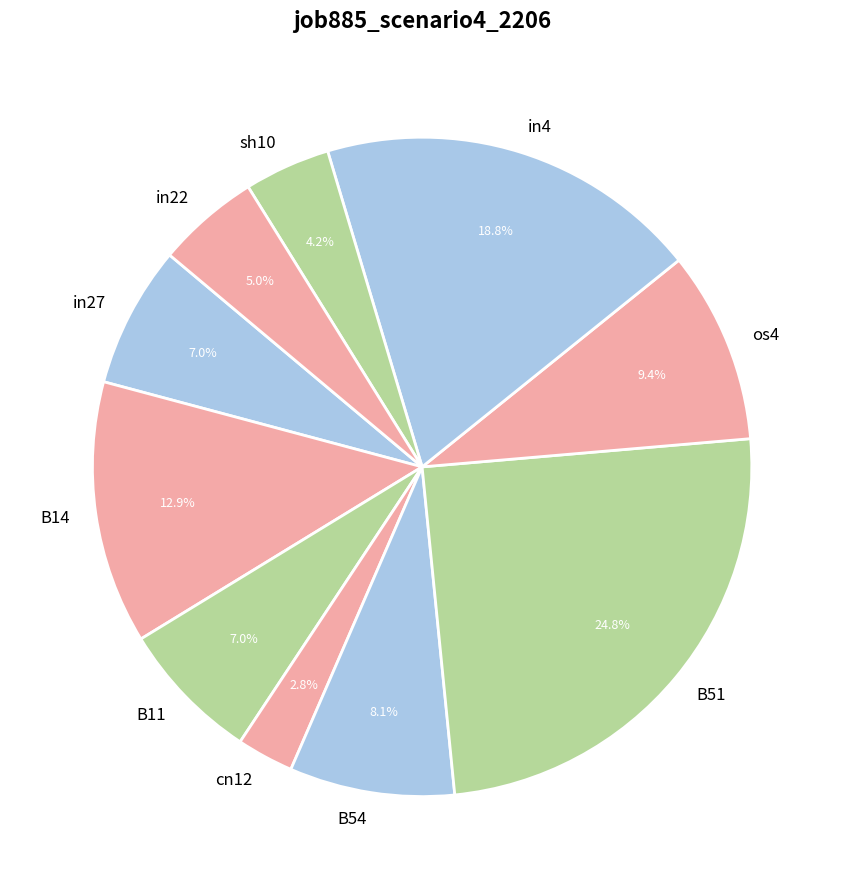

How many segments does this pie chart have?

10